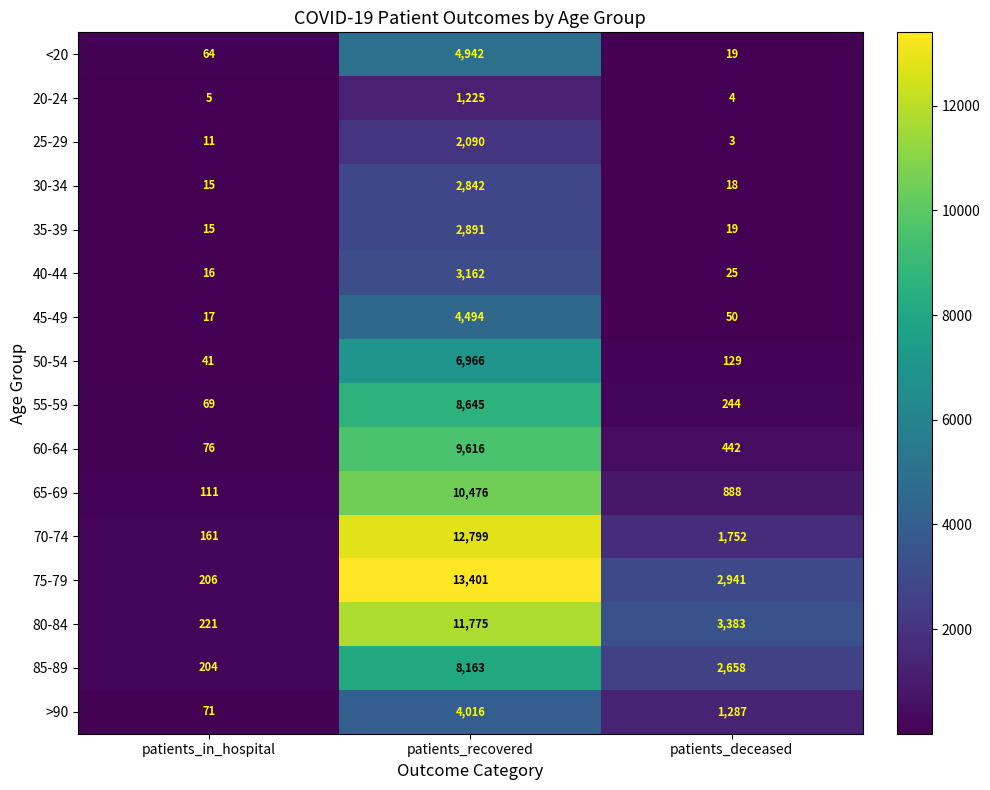

Is it true that >90 equals 4016 at patients_recovered?

True